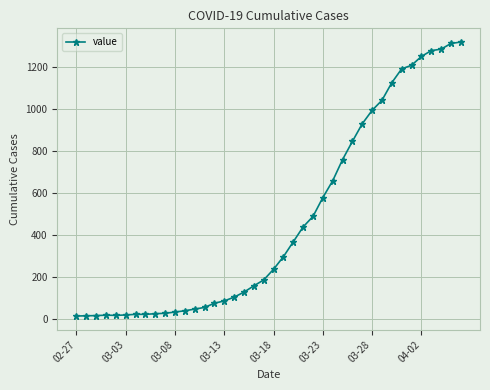

What is the value of the 13th point from the left?

46